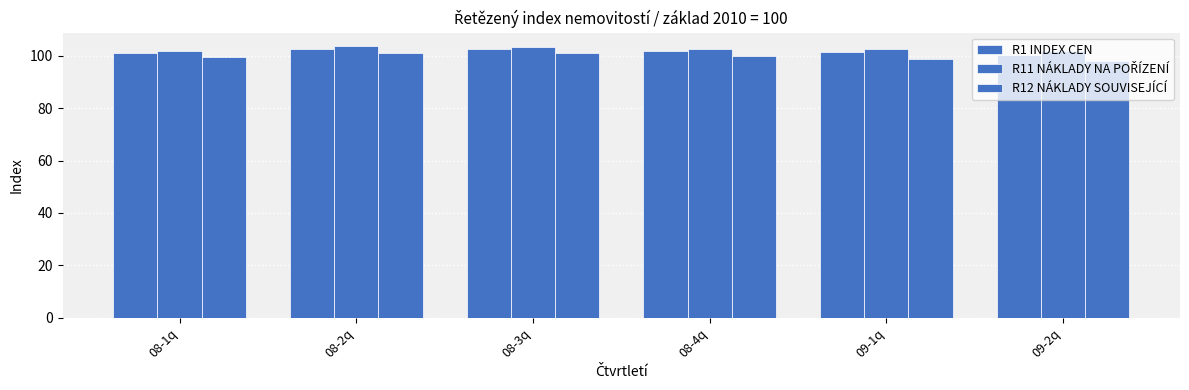

What is the average value of the R1 INDEX CEN series?

101.7